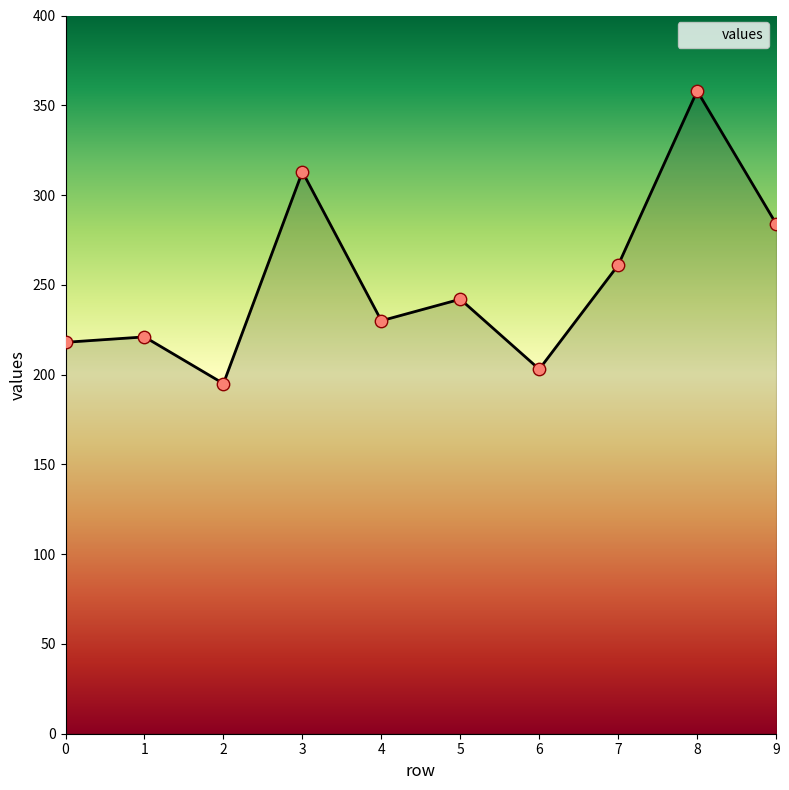

What is the ratio of the value at 0 to the value at 8?

0.6